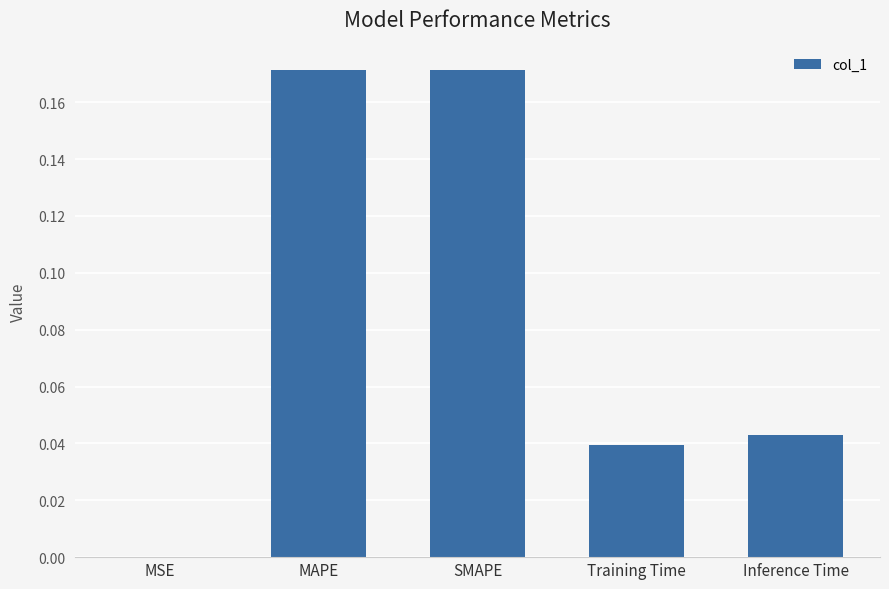

Which has a higher value, MSE or MAPE?

MAPE